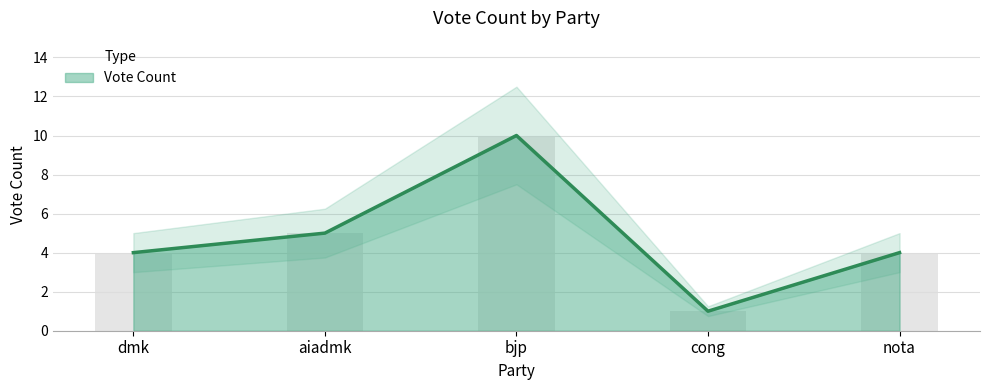

Approximately how many times larger is the value at dmk compared to aiadmk?

0.8